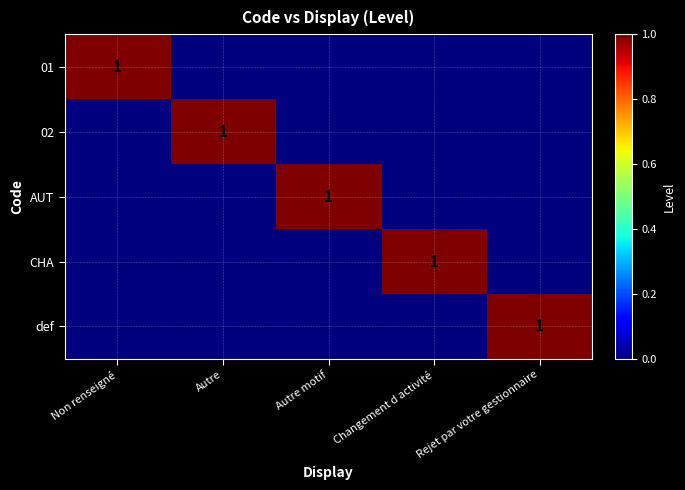

True or false: def has a value of 2 at Rejet par votre gestionnaire.

False